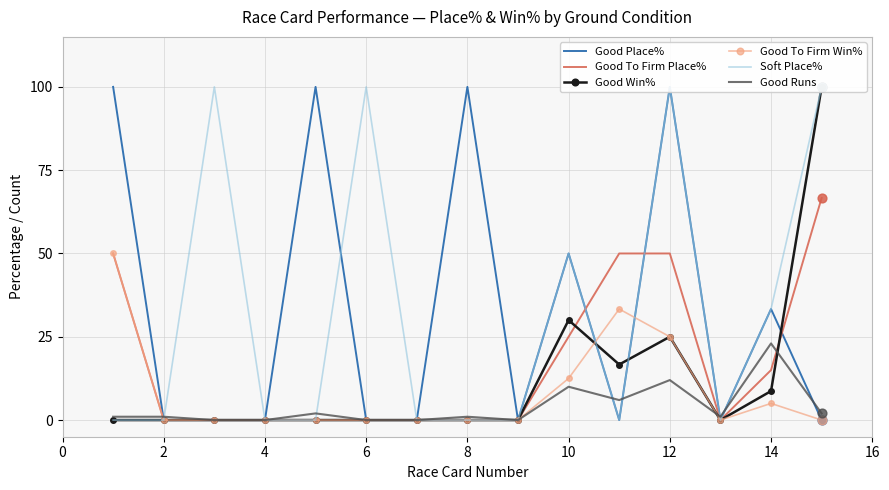

What is the highest value of the Good Runs series?

23.0